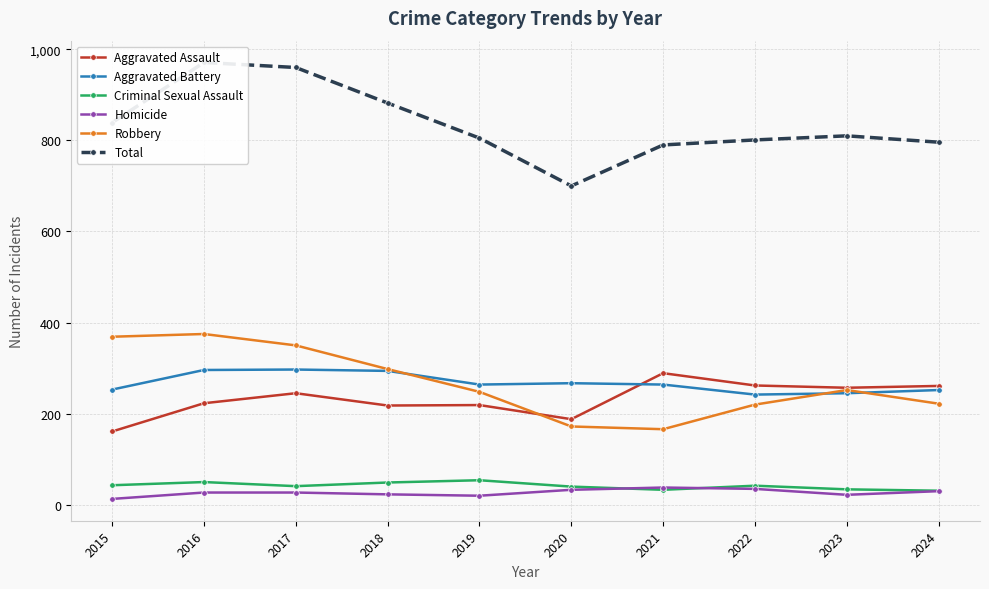

Reading left to right, what are all the values shown in this chart?

Aggravated Assault: 161	223	245	218	219	188	289	262	257	261
Aggravated Battery: 253	296	297	294	264	267	264	242	245	252
Criminal Sexual Assault: 43	50	41	49	54	40	33	42	34	31
Homicide: 13	27	27	23	20	33	38	35	22	30
Robbery: 369	375	350	298	248	172	166	220	252	222
Total: 839	971	960	882	805	700	790	801	810	796